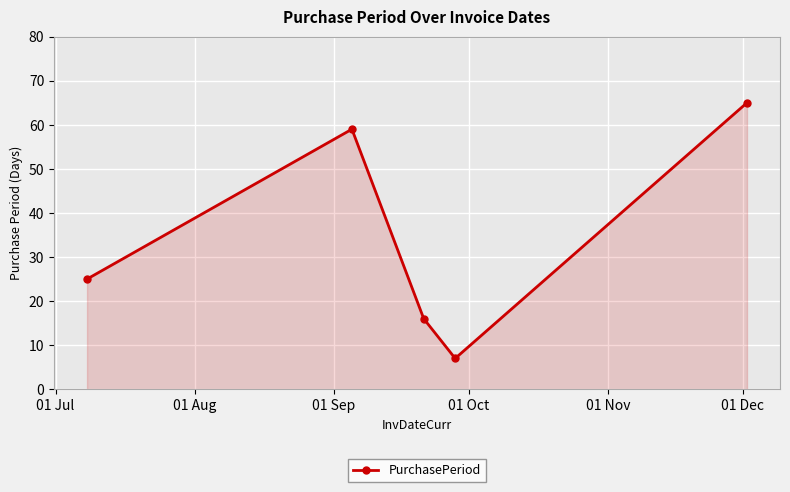

What is the minimum value shown in the chart?

7